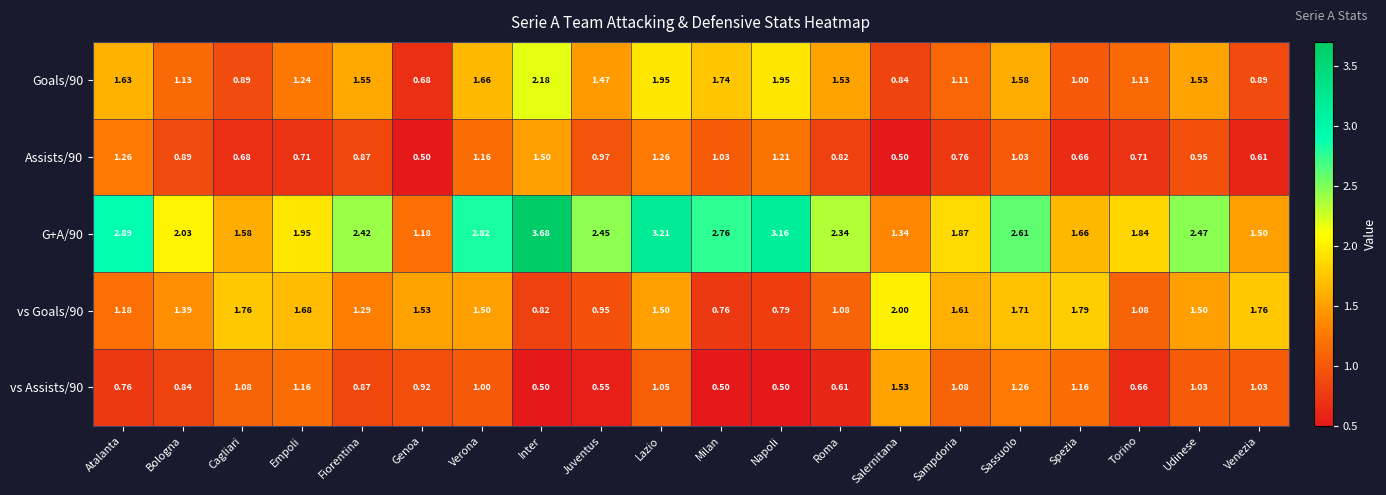

Which category has the highest value in the vs Goals/90 series?

Salernitana